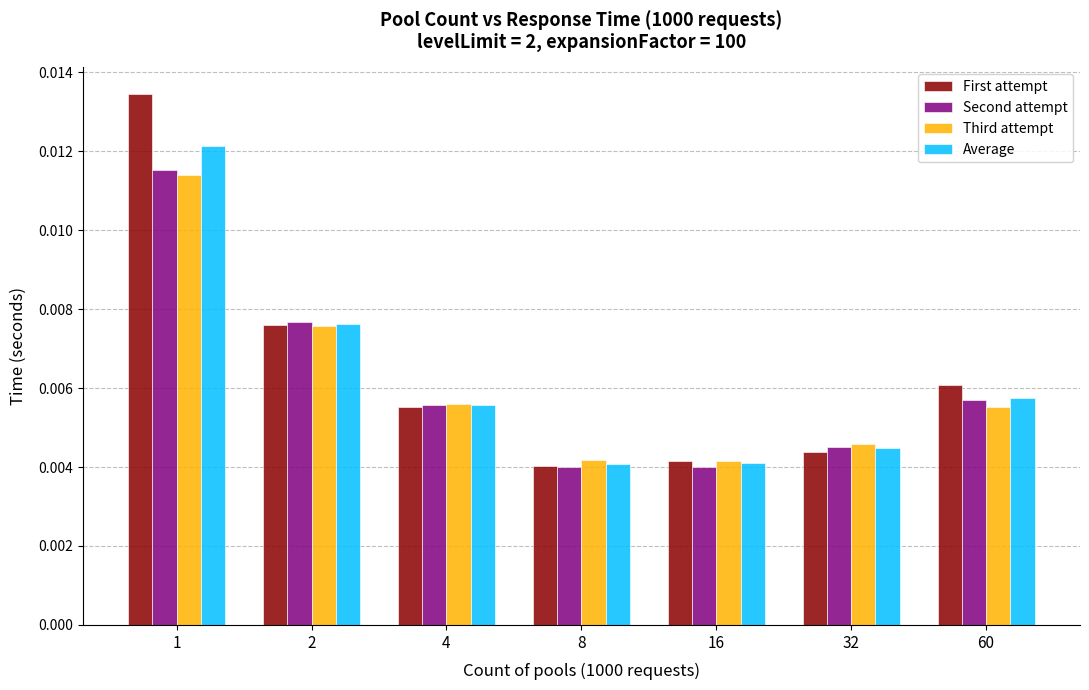

Is the value of Average at 16 greater than the value of Second attempt at 4?

No